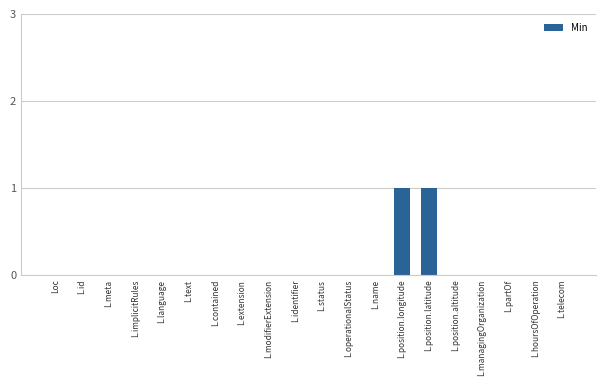

The chart shows a value of 0 at L.identifier. True or false?

True